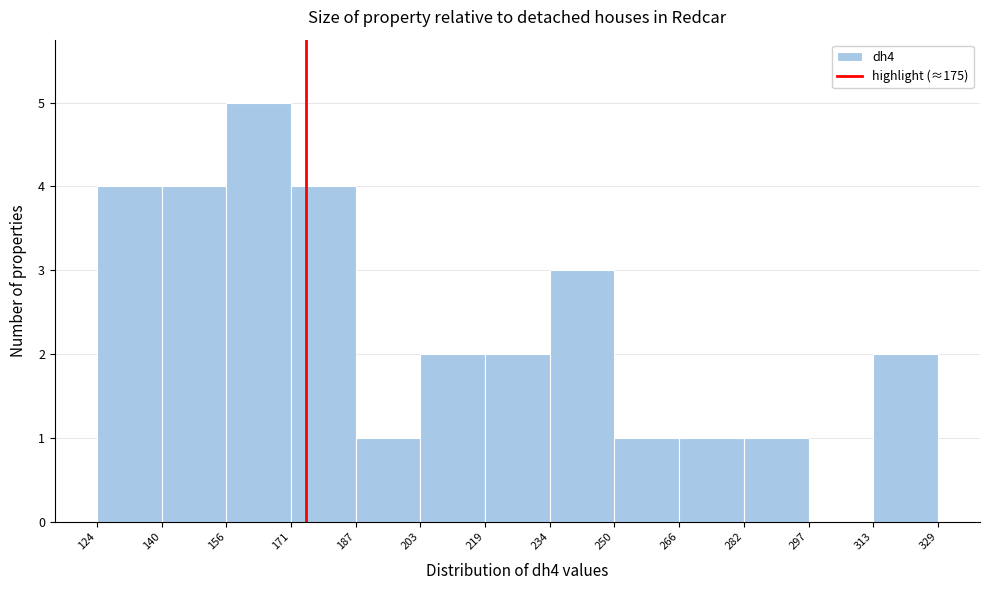

How tall is the bar that spans 266 to 282 on the x-axis? The values are not printed on the chart, so give them approximately, as read against the axis.

1